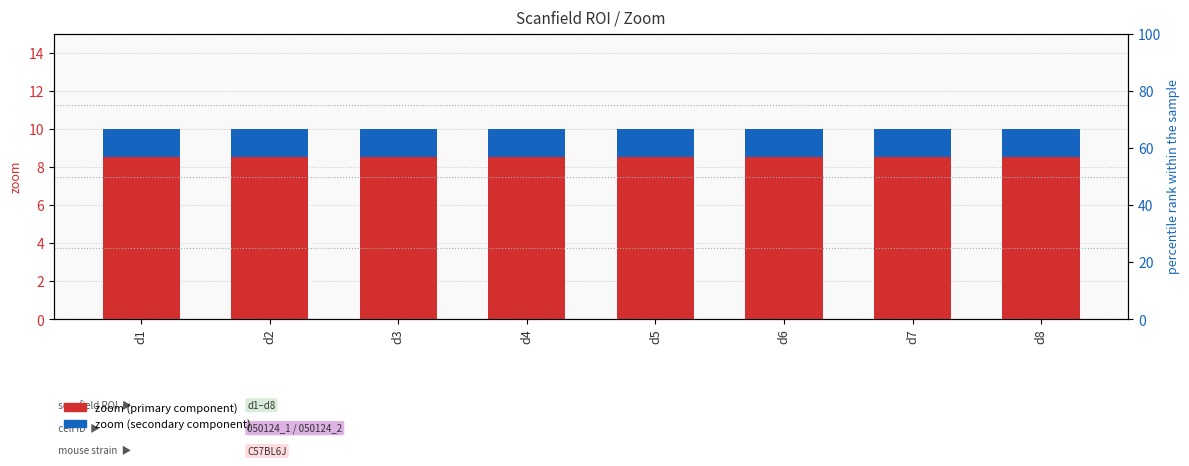

Rank the series by their maximum value, from highest to lowest.

zoom (main), zoom (secondary)